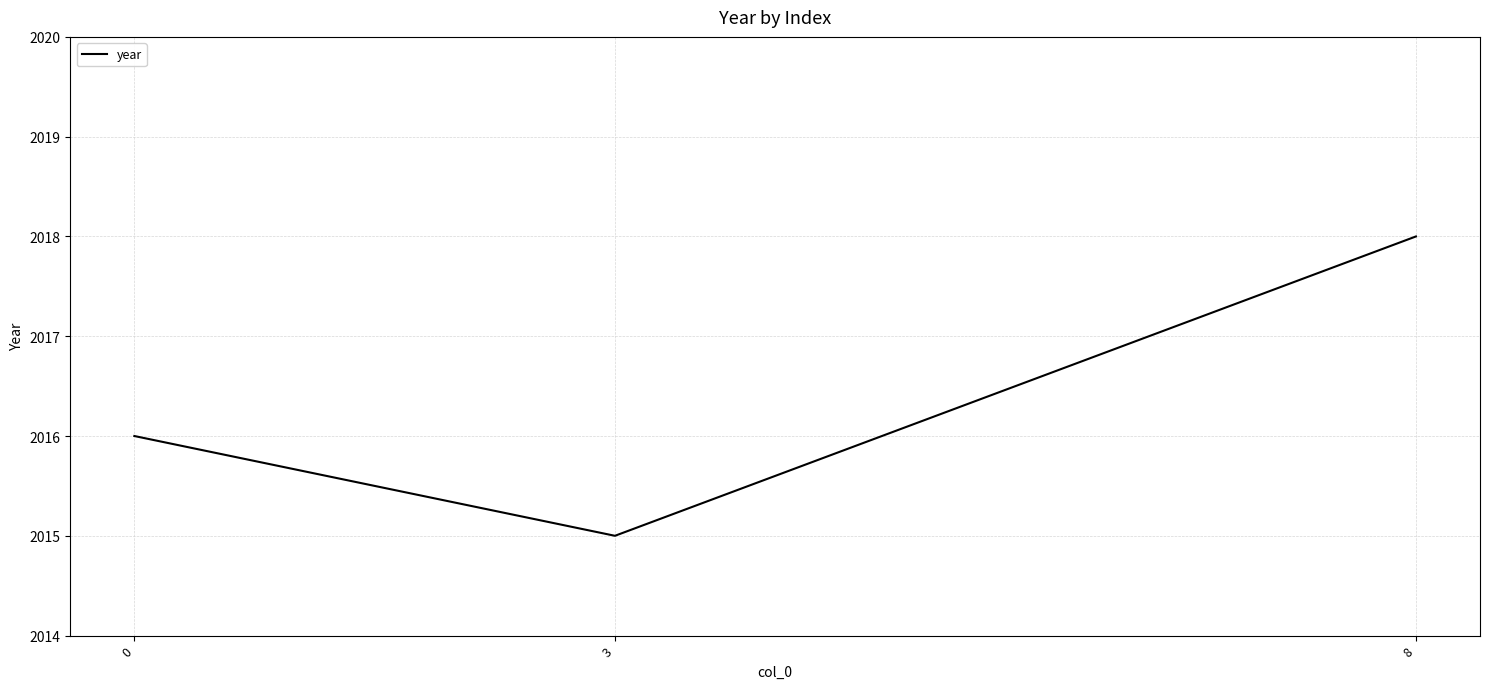

How many distinct data groups are displayed?

1